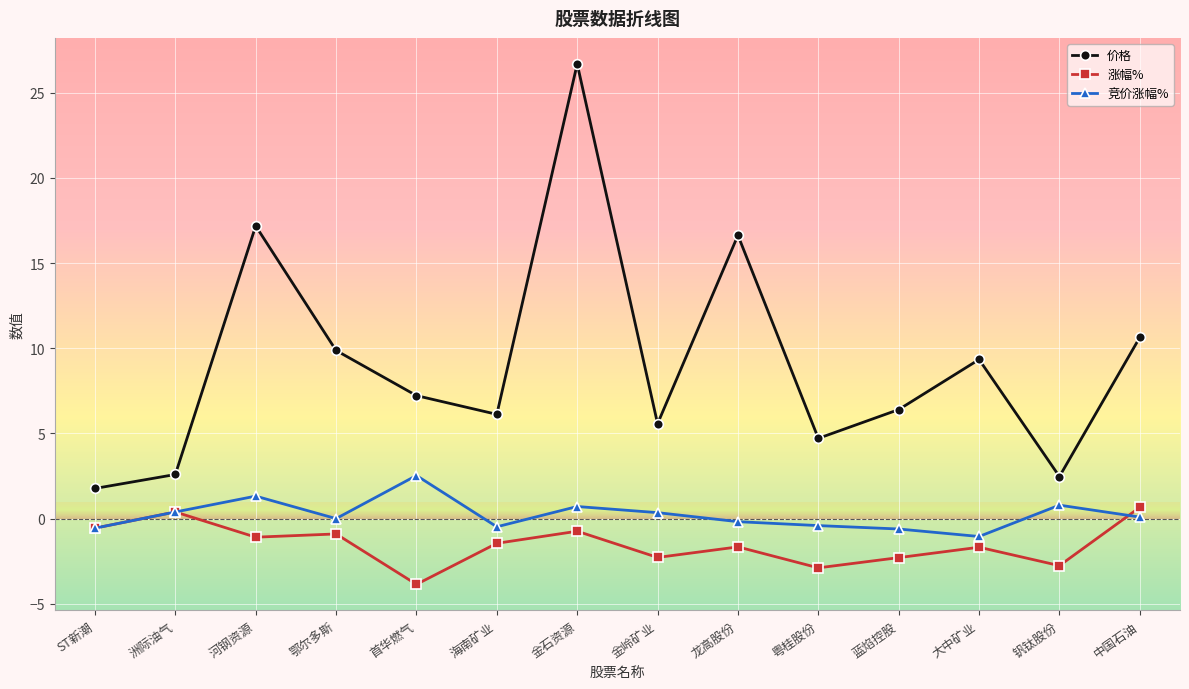

What is the label of the 7th point from the left?

金石资源